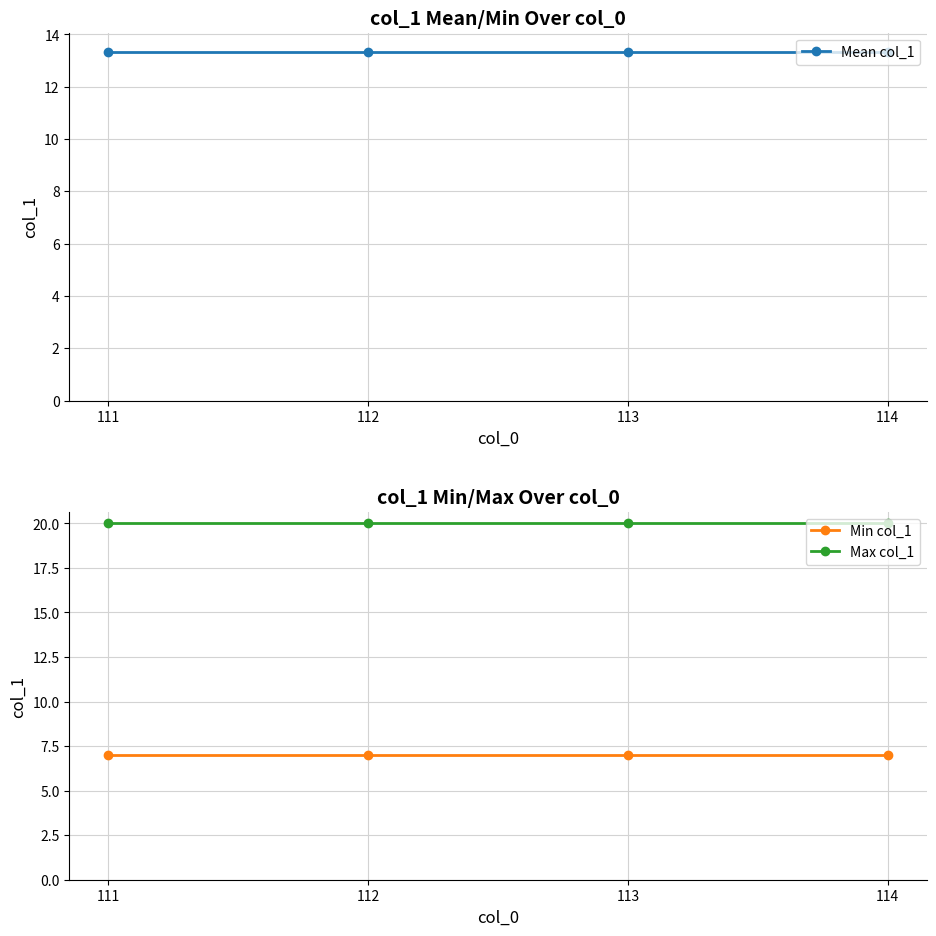

Rank the categories by Max col_1 value from highest to lowest.

111, 112, 113, 114